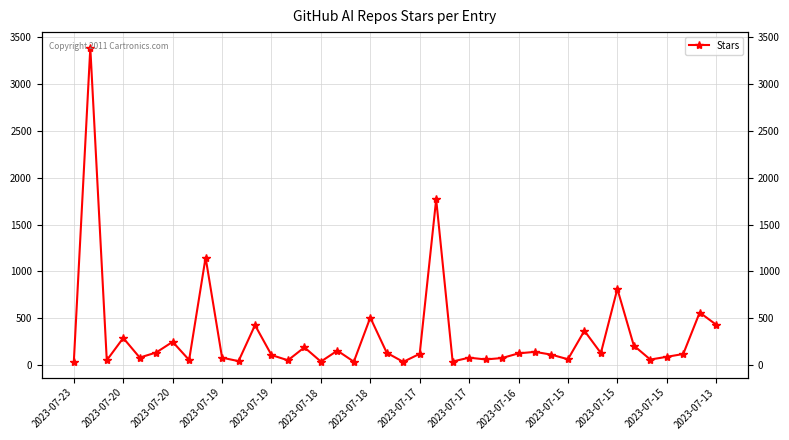

What is the change in value from 2023-07-18 to 2023-07-17?

-387